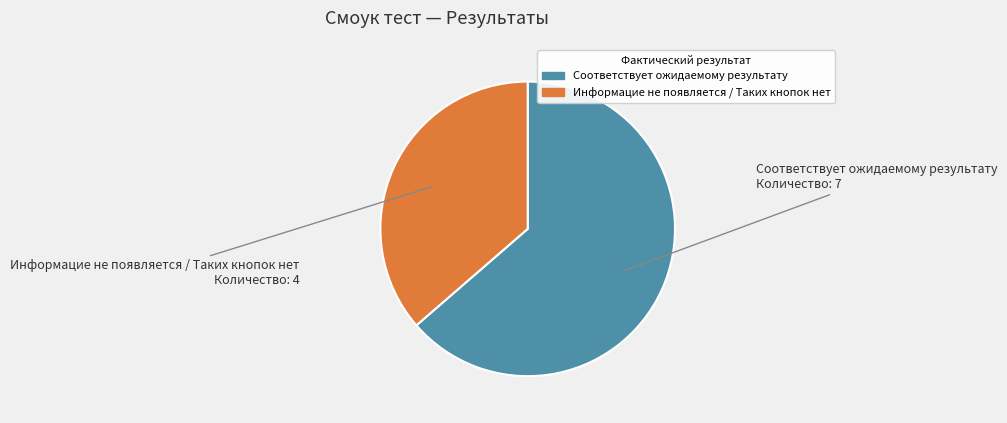

Is it true that Соответствует ожидаемому результату is 75% of the pie?

False